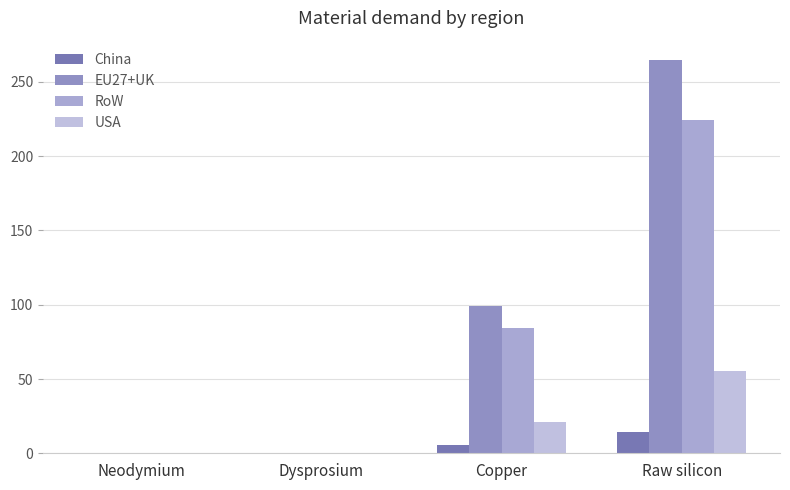

List the labels in order of USA value, smallest first.

Neodymium, Dysprosium, Copper, Raw silicon